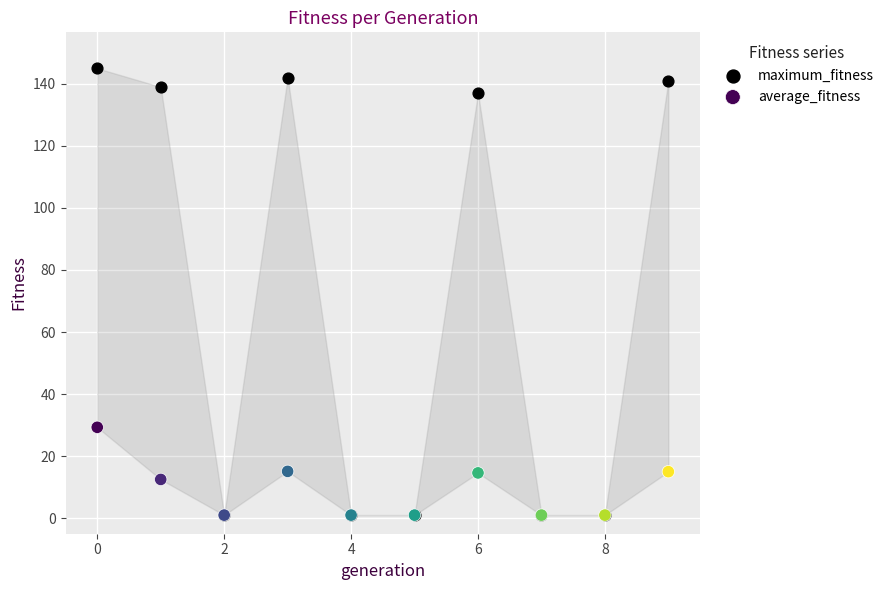

Which series contains the highest Y value?

maximum_fitness